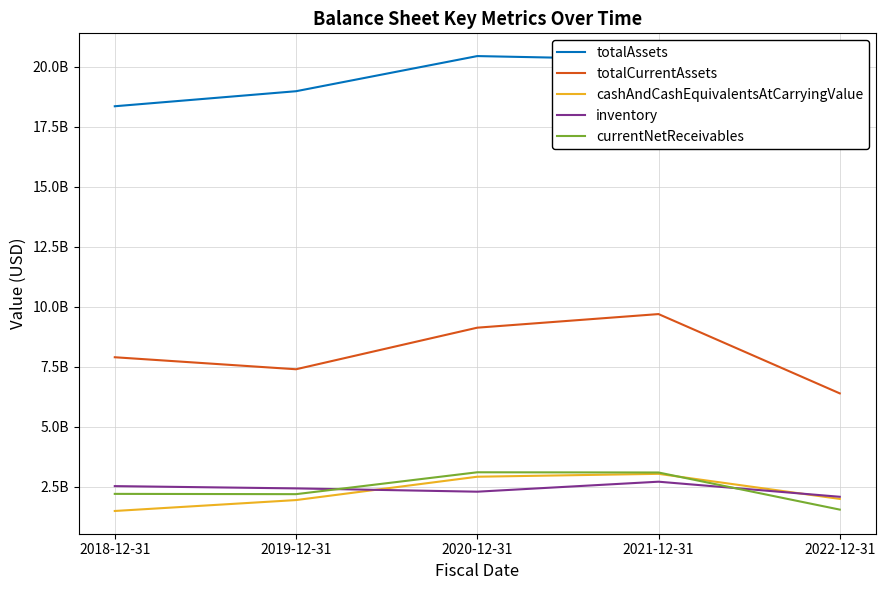

Between which two adjacent categories do currentNetReceivables and inventory first intersect?

2019-12-31 and 2020-12-31